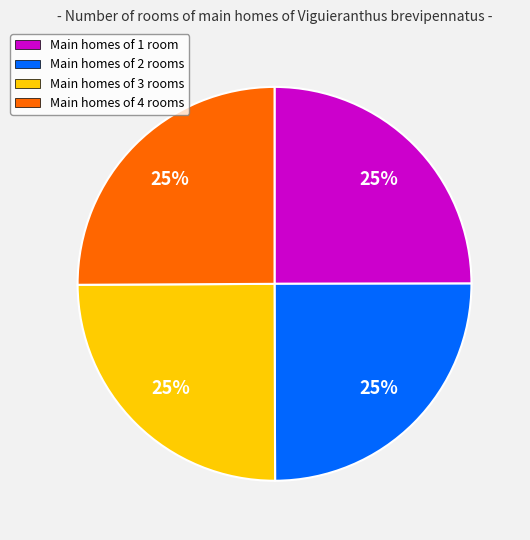

To the nearest percent, what is the average slice percentage?

25%